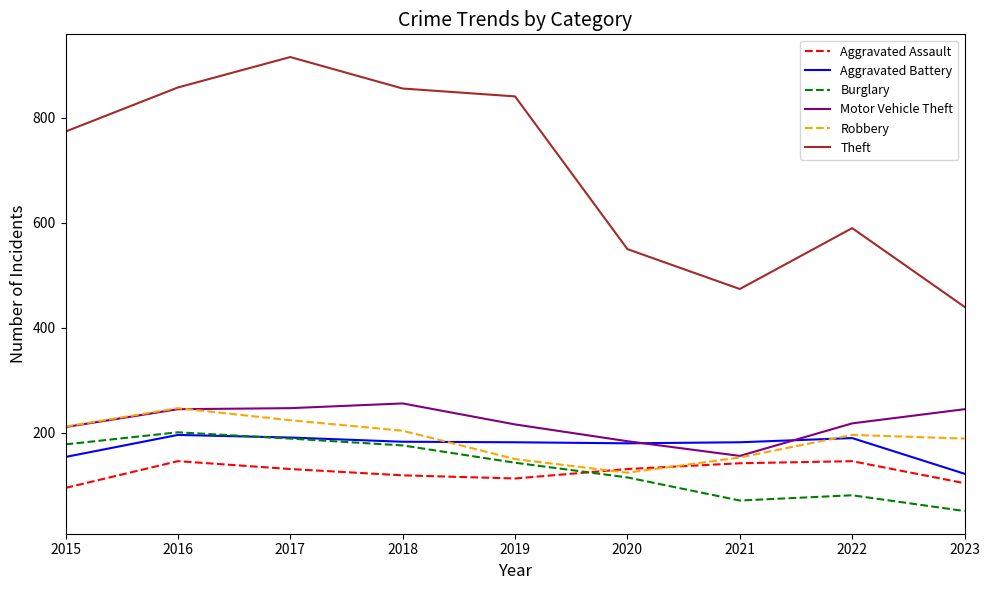

Which series has the largest total across all categories?

Theft